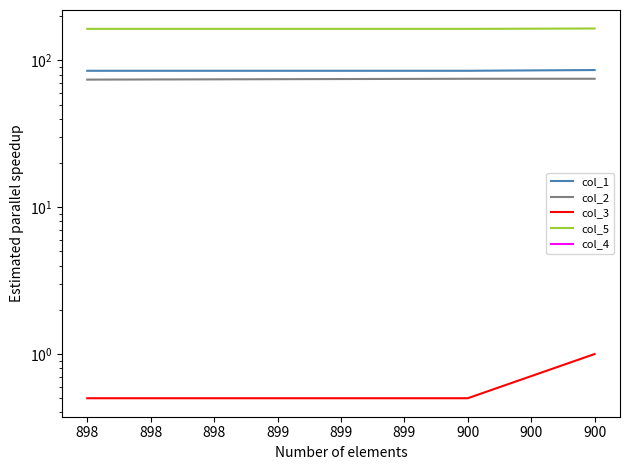

What is the lowest value of the col_3 series?

0.5